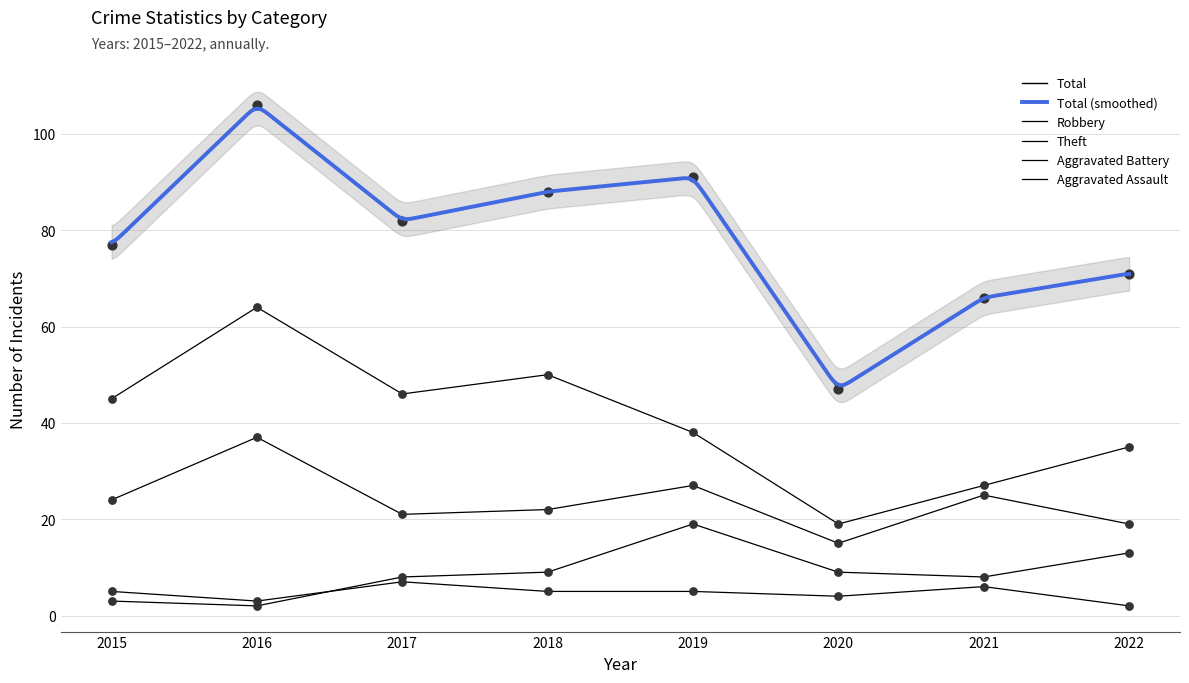

Is the value of Aggravated Battery at 2022 greater than the value of Aggravated Assault at 2017?

Yes